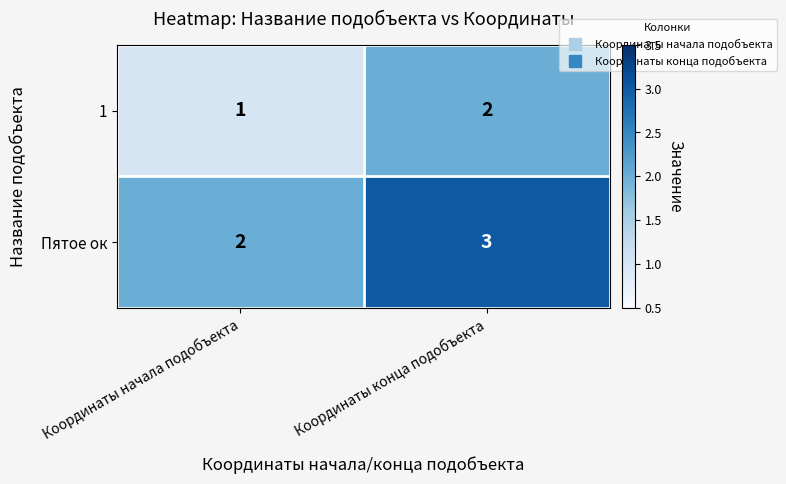

The Пятое ок series shows 1 at Координаты начала подобъекта. True or false?

False